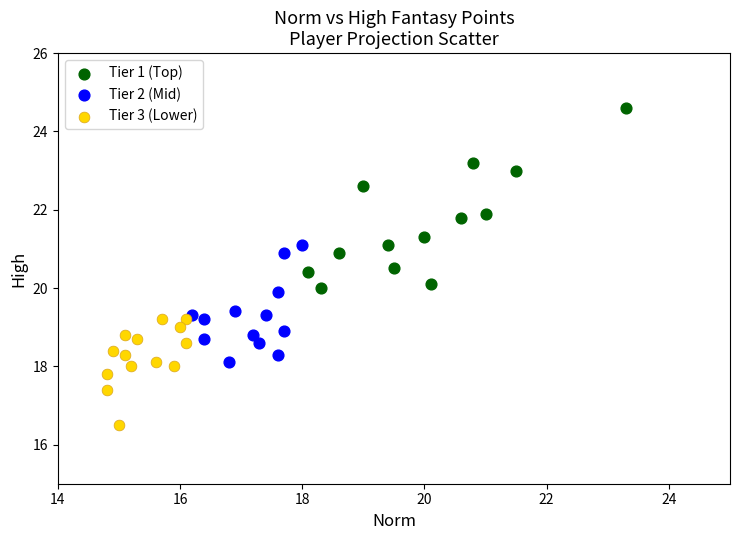

Which series has the widest spread of Y values?

Tier 1 (Top)